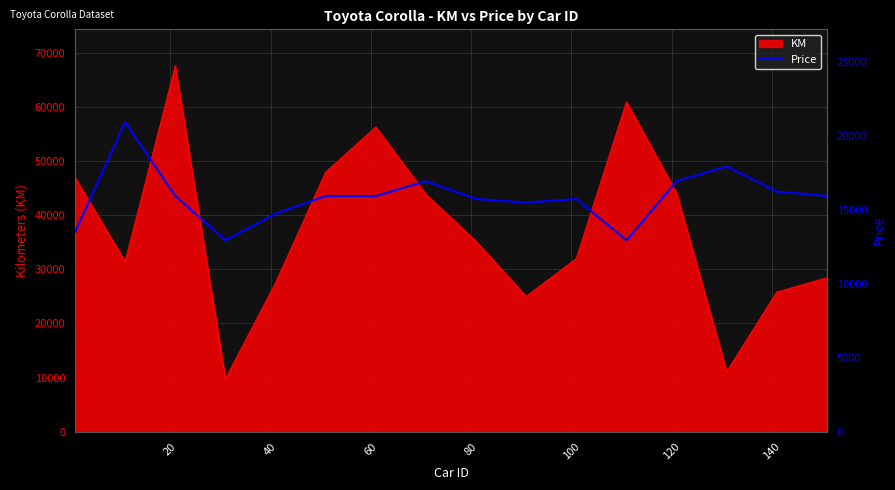

How many data points does each series have?

16